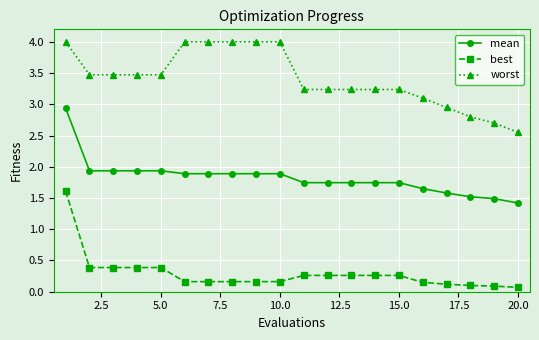

Which series has the largest total across all categories?

worst